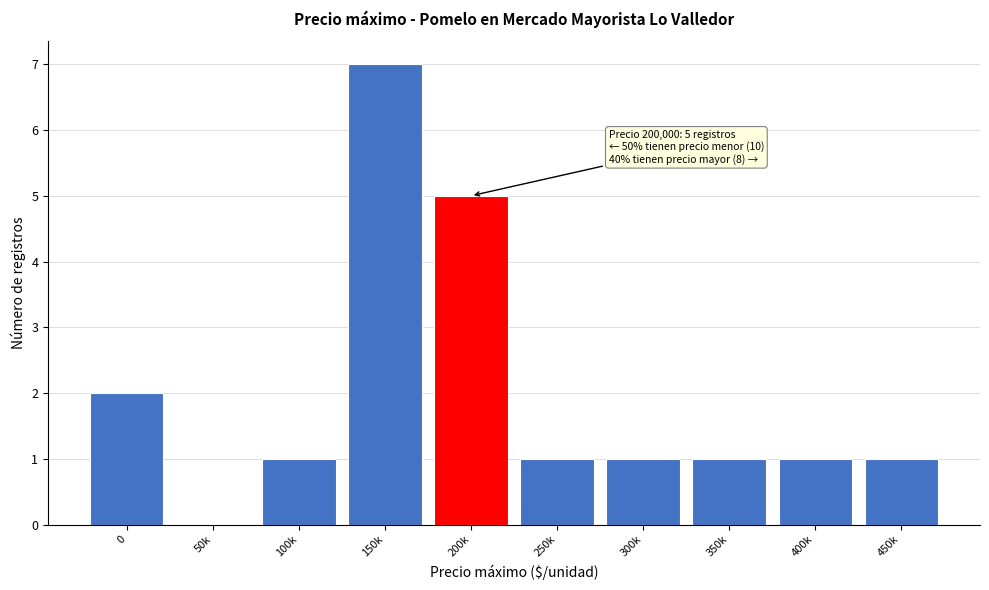

Reading left to right, list all the values displayed in this chart.

0=2	50k=0	100k=1	150k=7	200k=5	250k=1	300k=1	350k=1	400k=1	450k=1